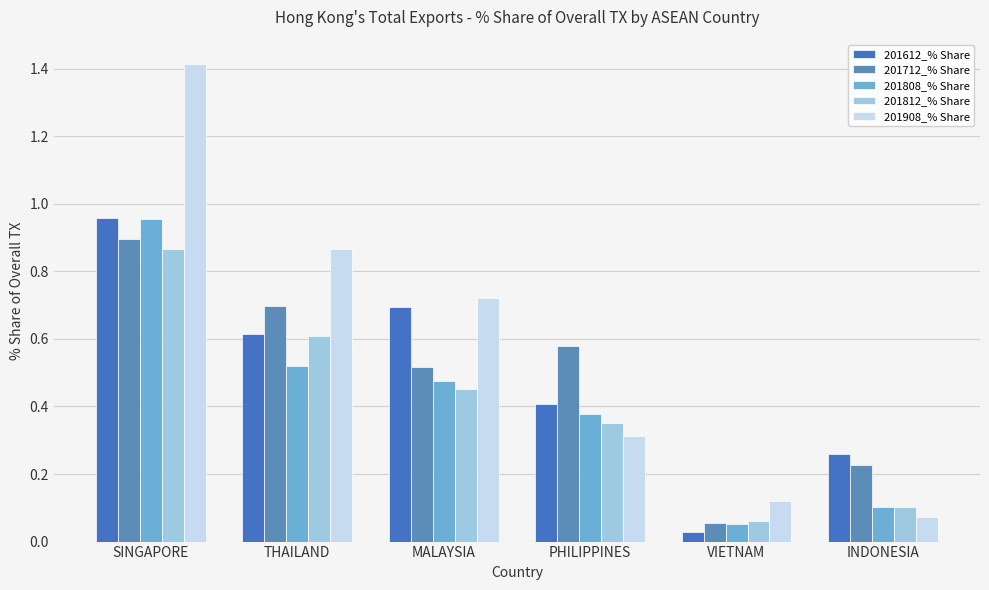

What are all the series names shown in the legend?

201612_% Share, 201712_% Share, 201808_% Share, 201812_% Share, 201908_% Share